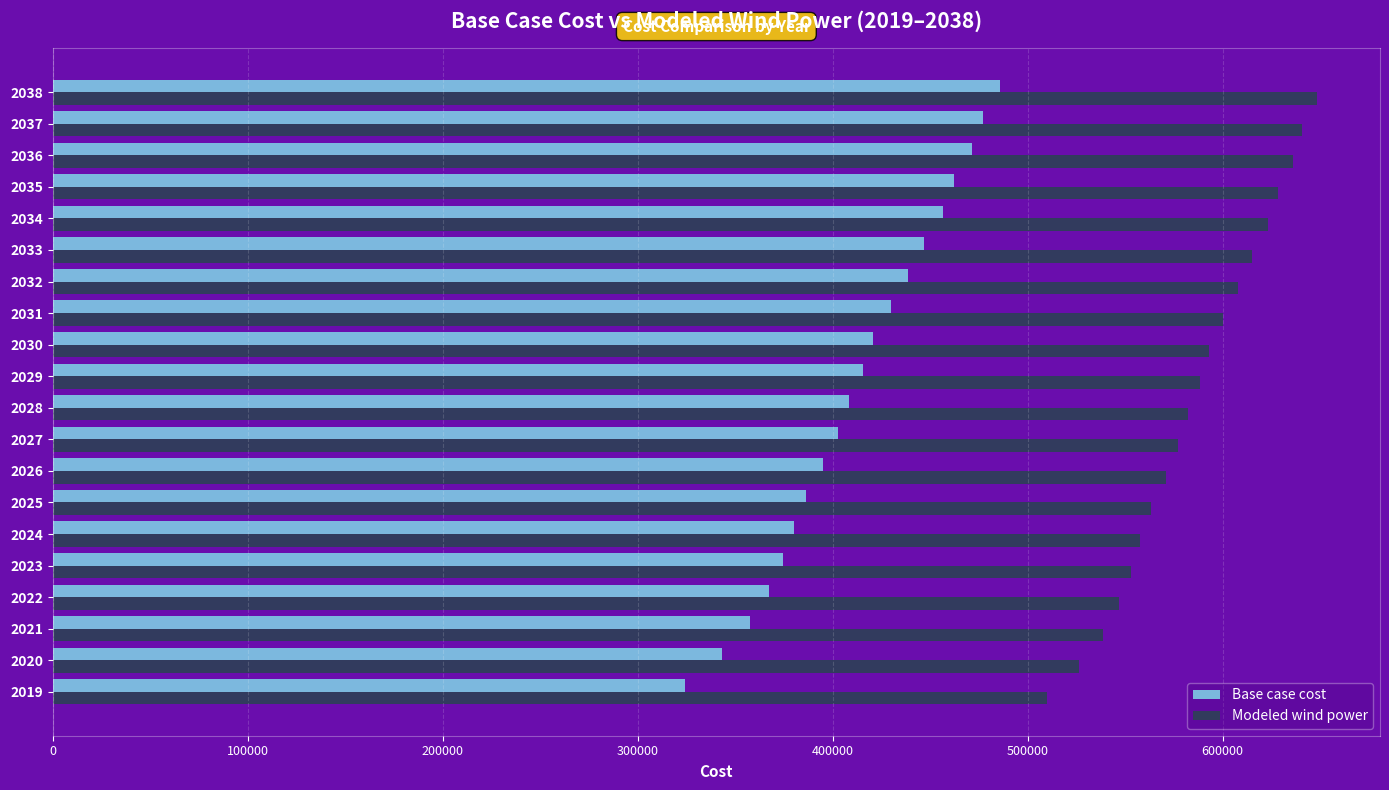

List the series in order of their overall mean, highest first.

Modeled wind power, Base case cost